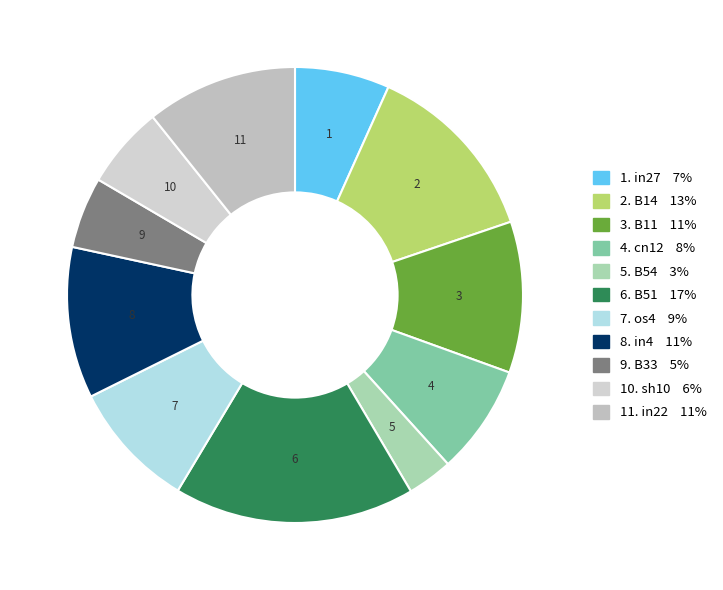

Count the number of slices in the pie.

11